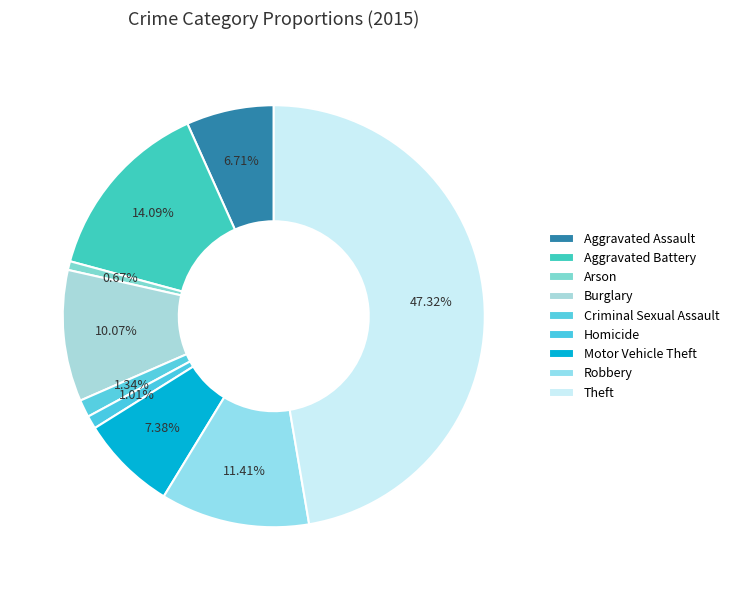

Rank the categories by value from lowest to highest.

Arson, Homicide, Criminal Sexual Assault, Aggravated Assault, Motor Vehicle Theft, Burglary, Robbery, Aggravated Battery, Theft